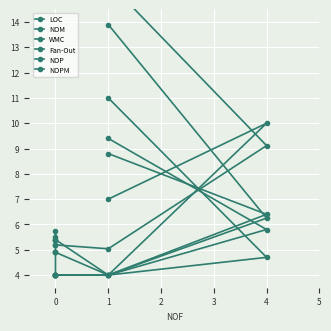

True or false: NOPM and LOC cross at least once.

False